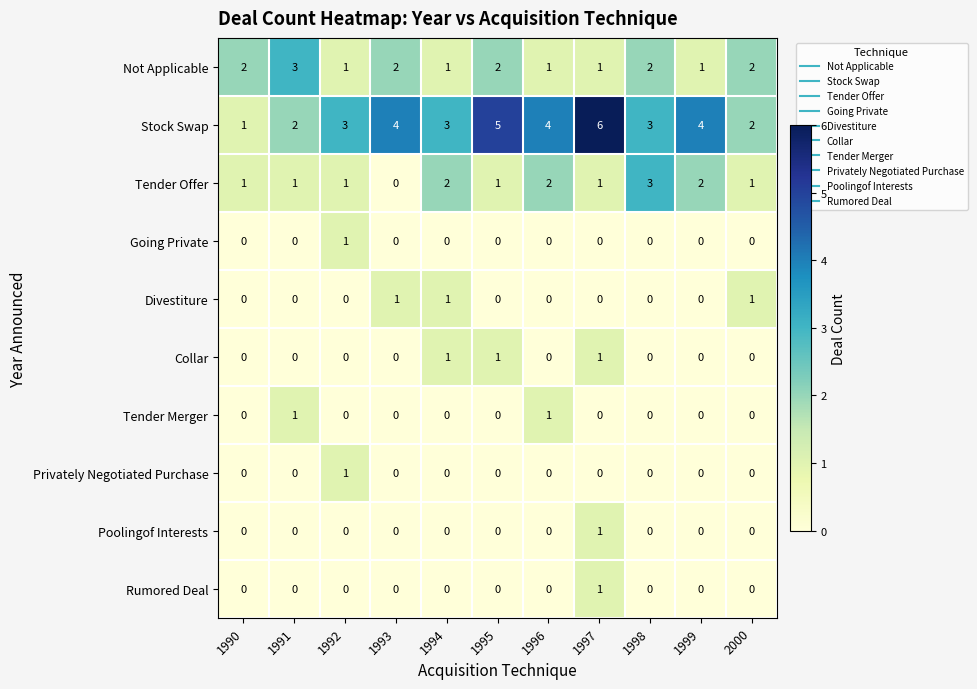

Between 1997 and 2000, which series saw the biggest shift?

Stock Swap